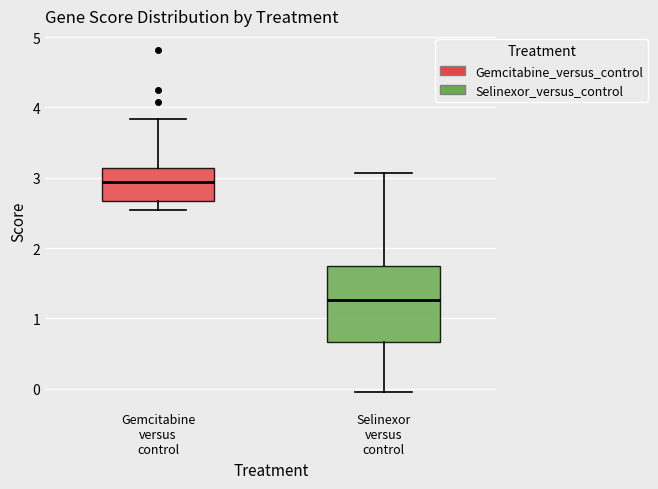

Reading left to right, read every box against the y-axis: the position of its median line, the range the box covers, and the ends of its whiskers. The values are not printed on the chart, so give them approximately, as read against the axis.

Gemcitabine versus control: median 2.9, box 2.7 to 3.1, whiskers 2.5 to 3.8
Selinexor versus control: median 1.3, box 0.7 to 1.7, whiskers 0.0 to 3.1